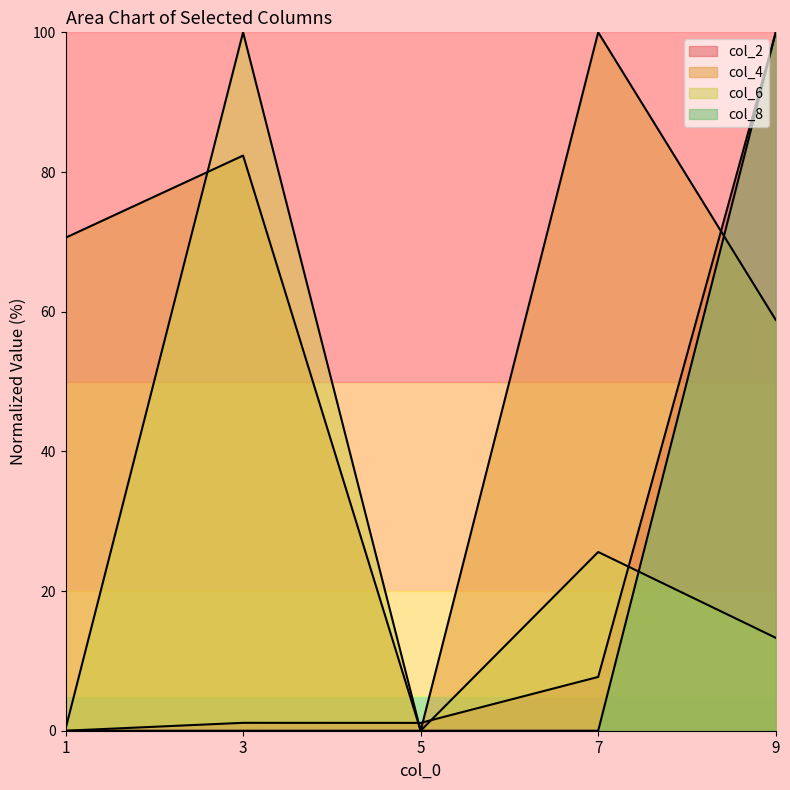

Between 5 and 3, which is larger?

3